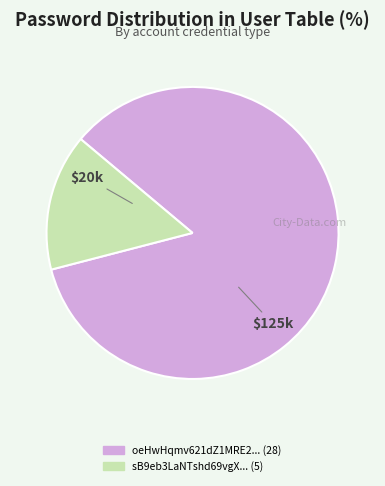

Is there a majority slice in this chart?

Yes